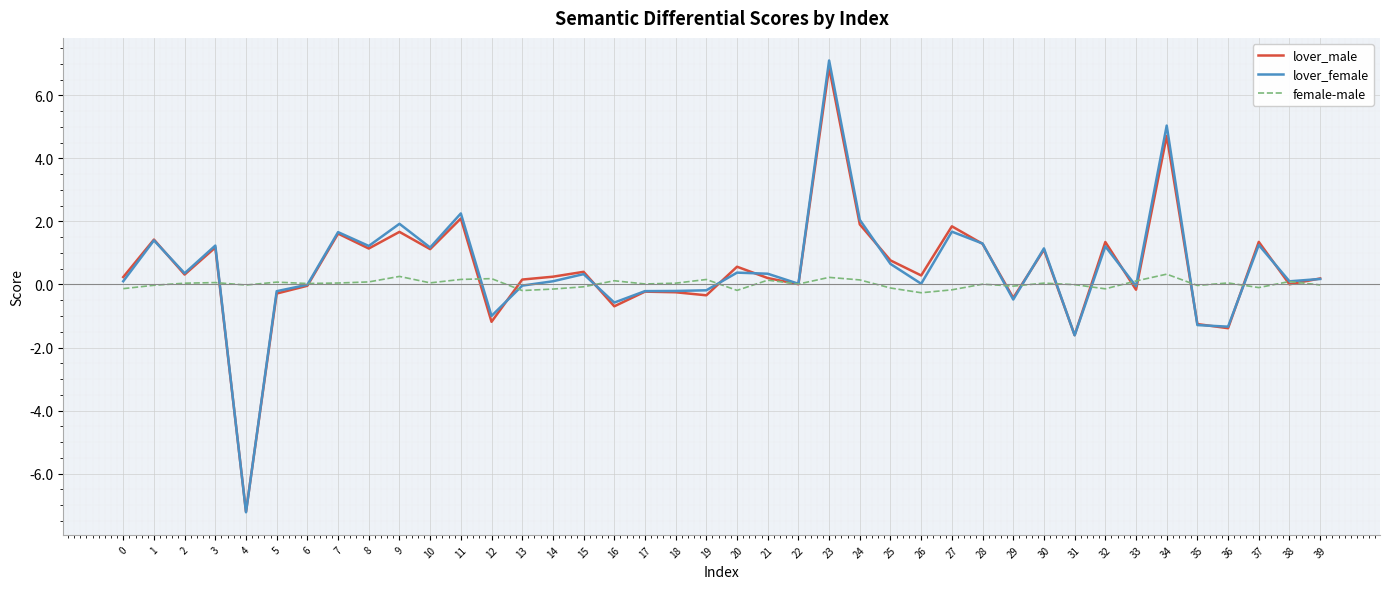

What value does the female-male series have at 8?

0.1